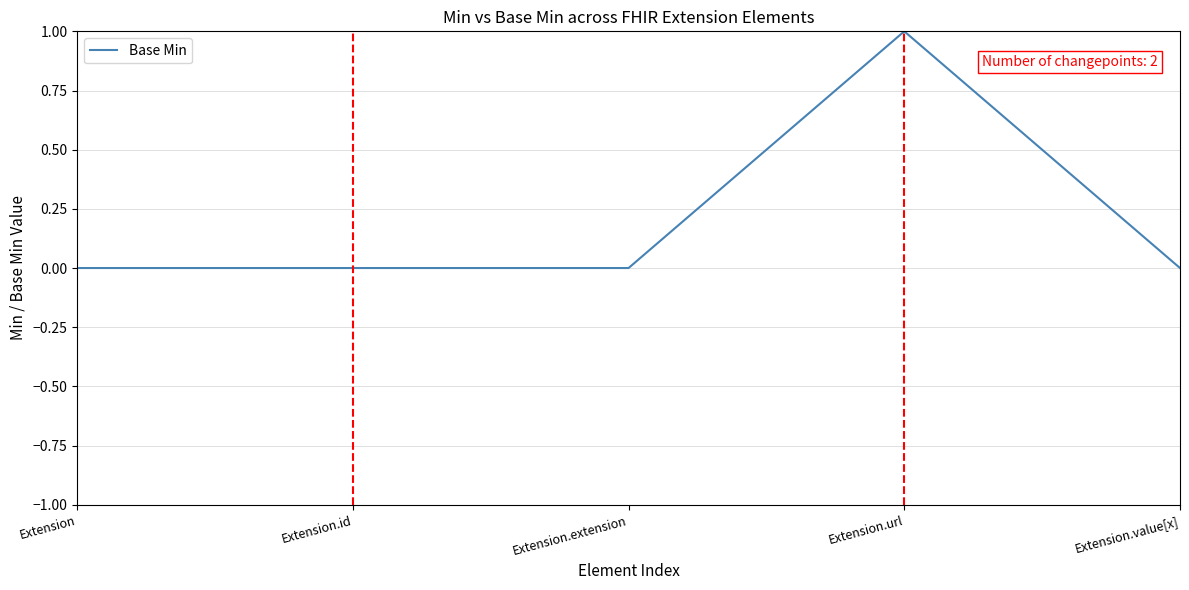

How many values are between 0 and 1?

5